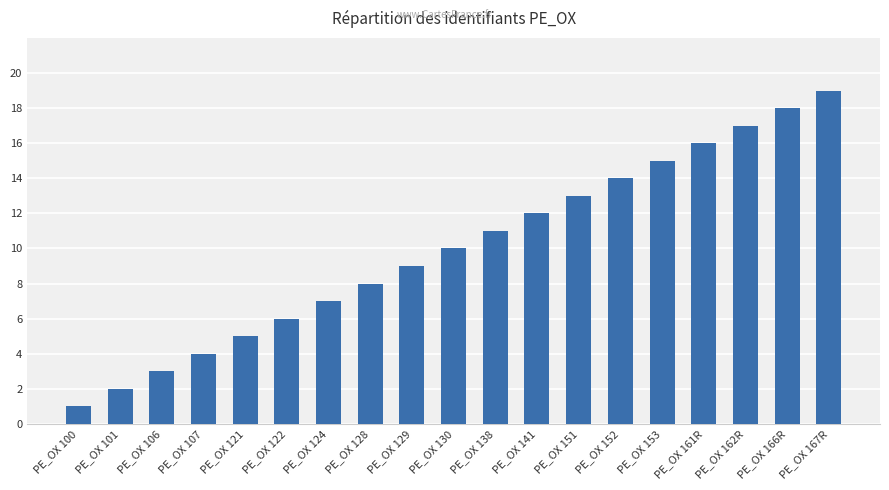

Reading left to right, what are all the values shown in this chart?

1	2	3	4	5	6	7	8	9	10	11	12	13	14	15	16	17	18	19